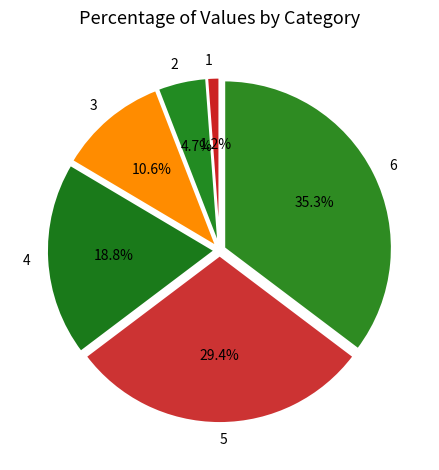

What percentage is the 5 slice, to the nearest percent?

29%